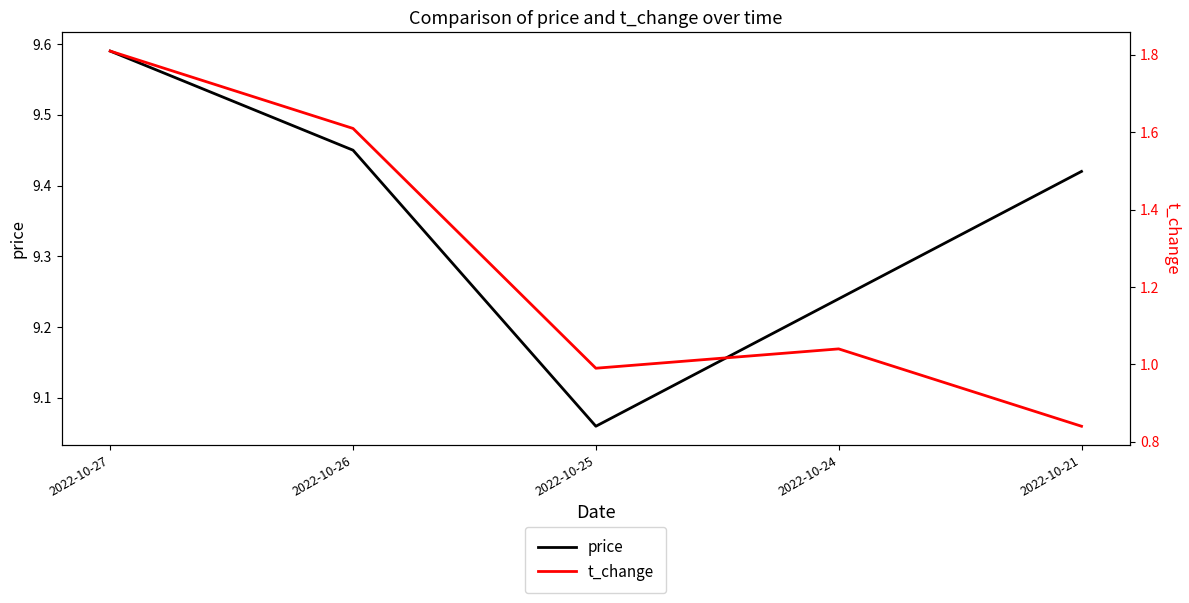

True or false: t_change has a value of 0.9 at 2022-10-27.

False